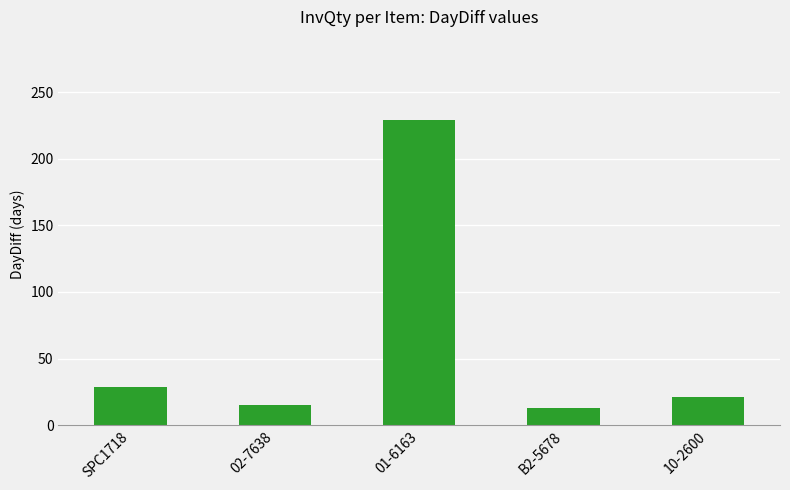

What is the maximum value shown in the chart?

229